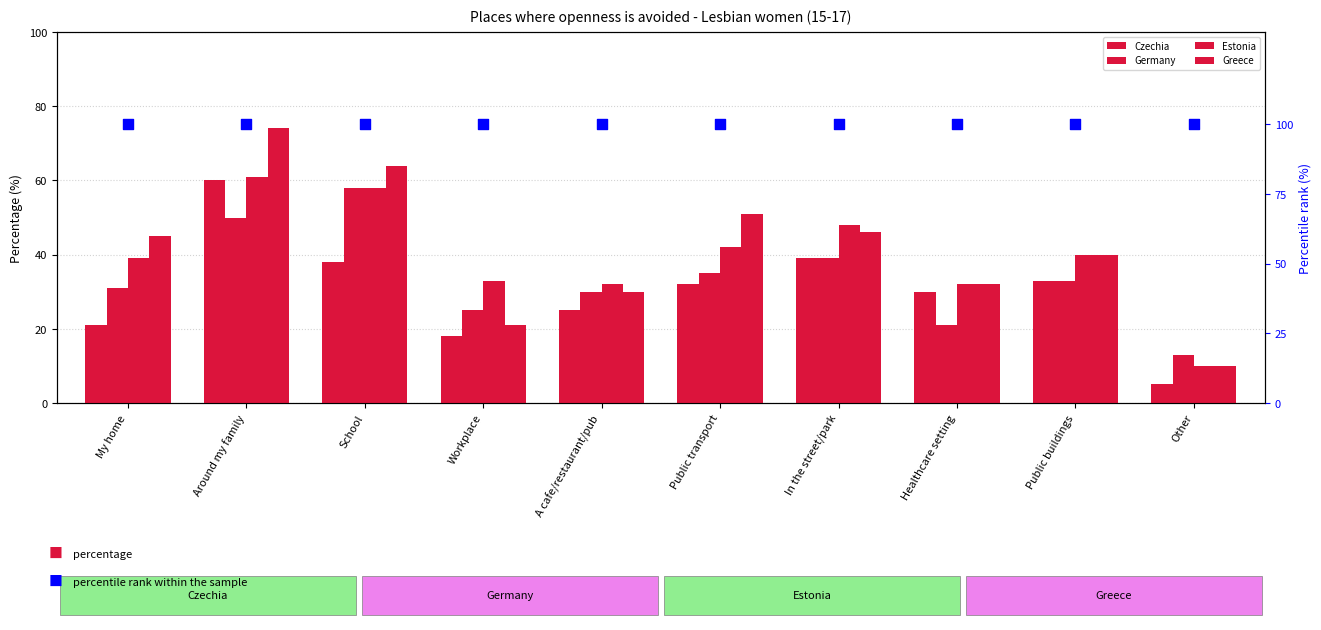

At how many categories does at least one series exceed 85?

10